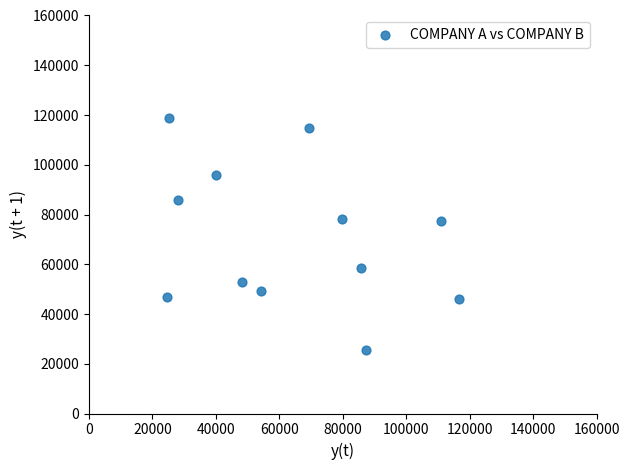

What is the average X value?

64122